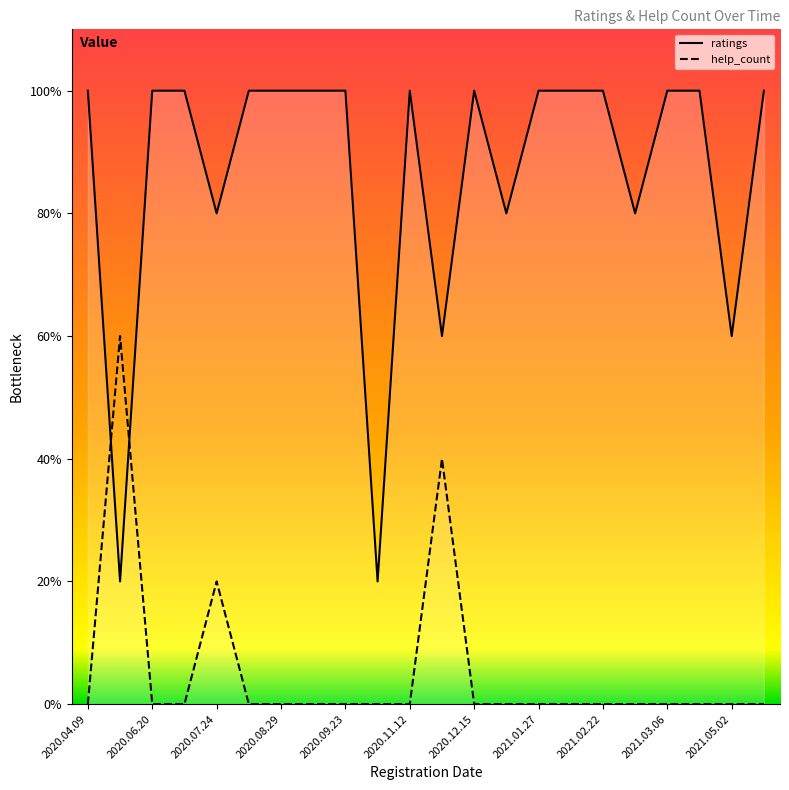

Rank the series by their maximum value, from lowest to highest.

help_count, ratings